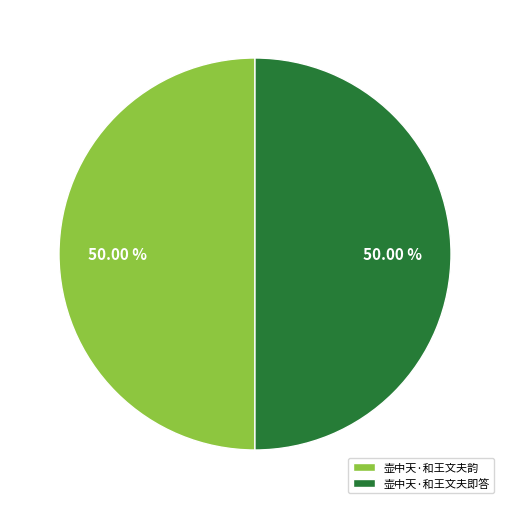

True or false: 壶中天·和王文夫即答 accounts for 37% of the total.

False